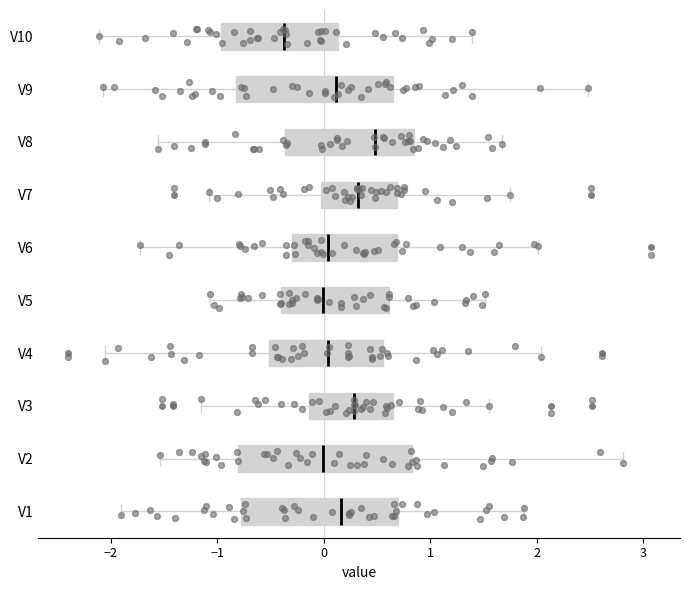

Which box is the widest, from its left edge to its right edge?

V2